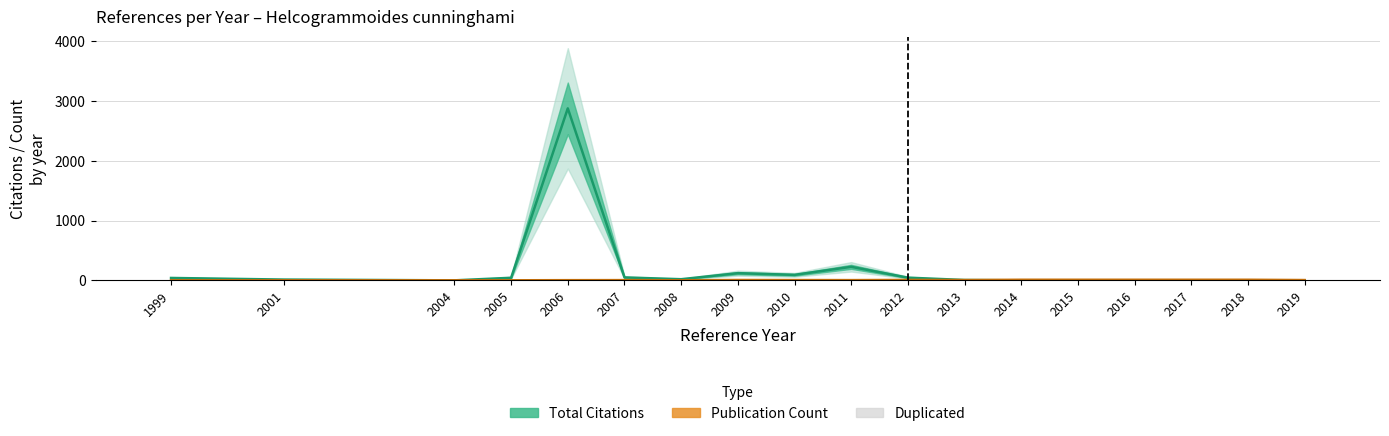

What is the value of the Duplicated bar at the 17th from the left?

3.0